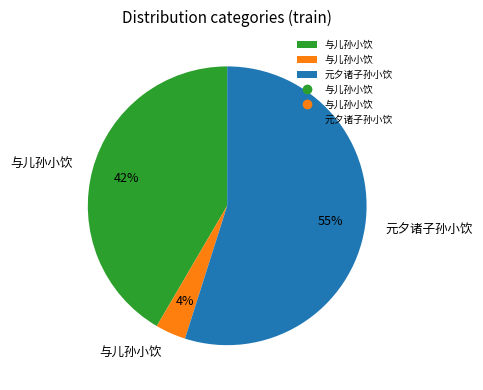

To the nearest percent, what is the average slice percentage?

33%